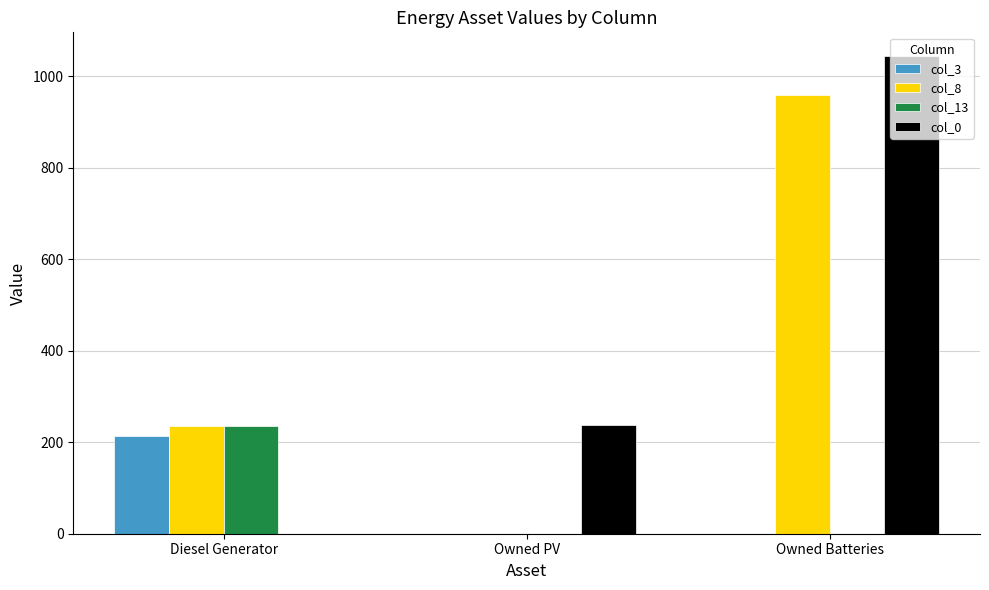

Reading left to right, list all the values displayed in this chart.

col_3: Diesel Generator=213	Owned PV=0	Owned Batteries=0
col_8: Diesel Generator=236	Owned PV=0	Owned Batteries=959
col_13: Diesel Generator=236	Owned PV=0	Owned Batteries=0
col_0: Diesel Generator=0	Owned PV=238	Owned Batteries=1044